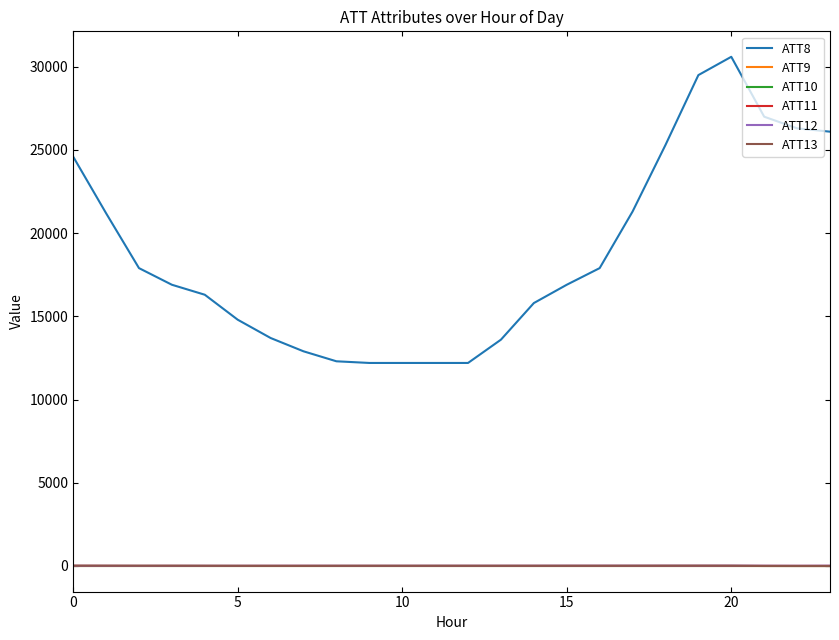

At which category is the sum across all series the highest?

20